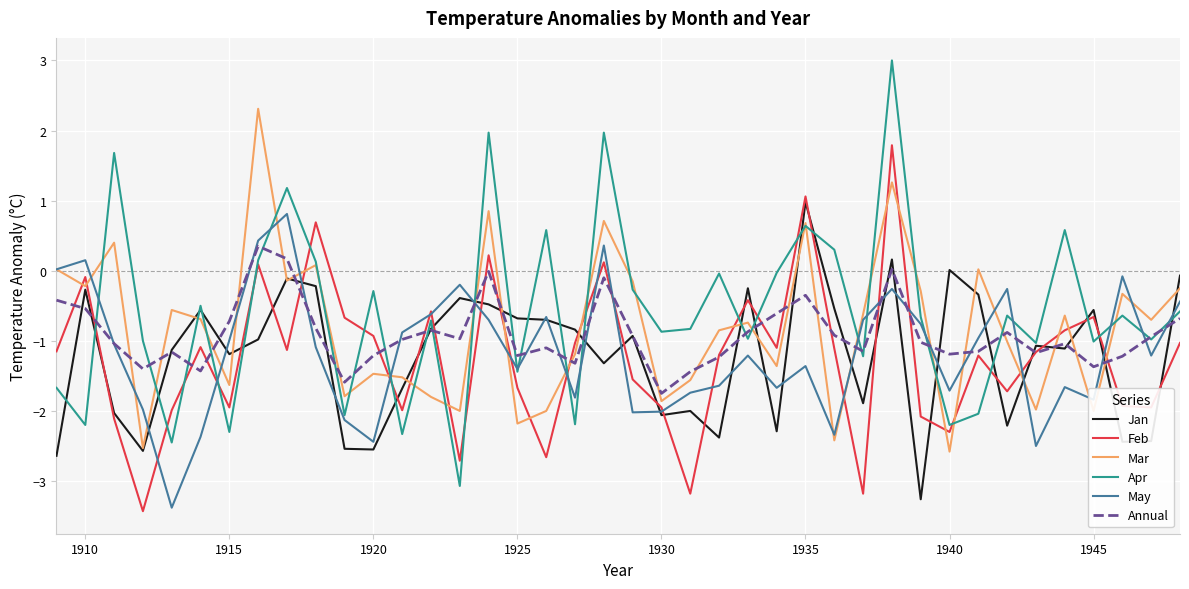

What is the highest value of the May series?

0.8